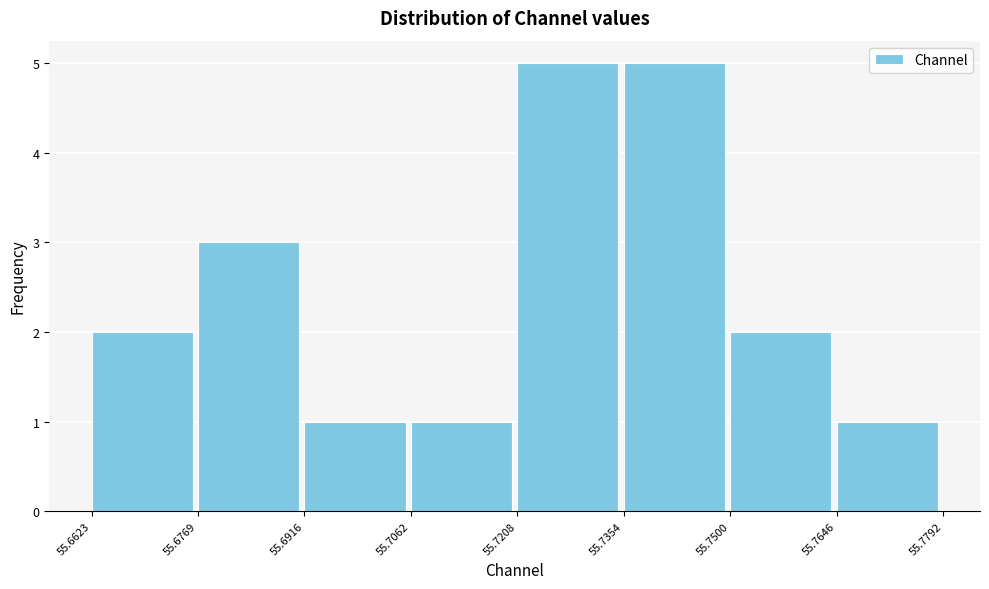

How tall is the bar that spans 55.6769 to 55.6916 on the x-axis? The values are not printed on the chart, so give them approximately, as read against the axis.

3